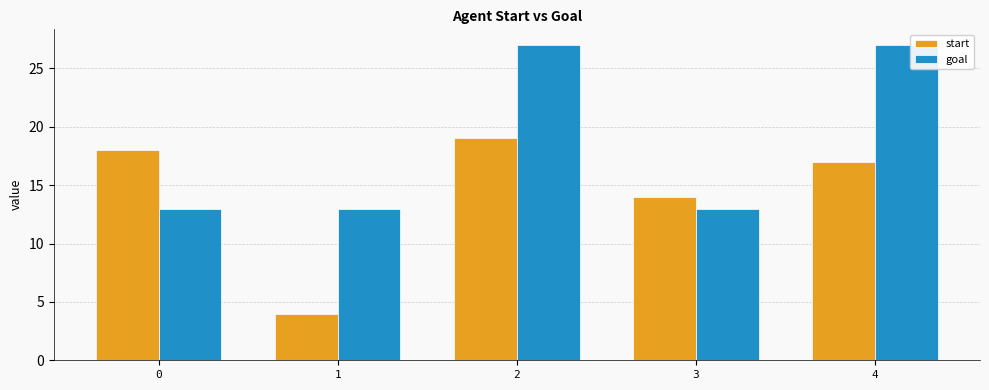

What is the difference between the goal values at 4 and 0?

14